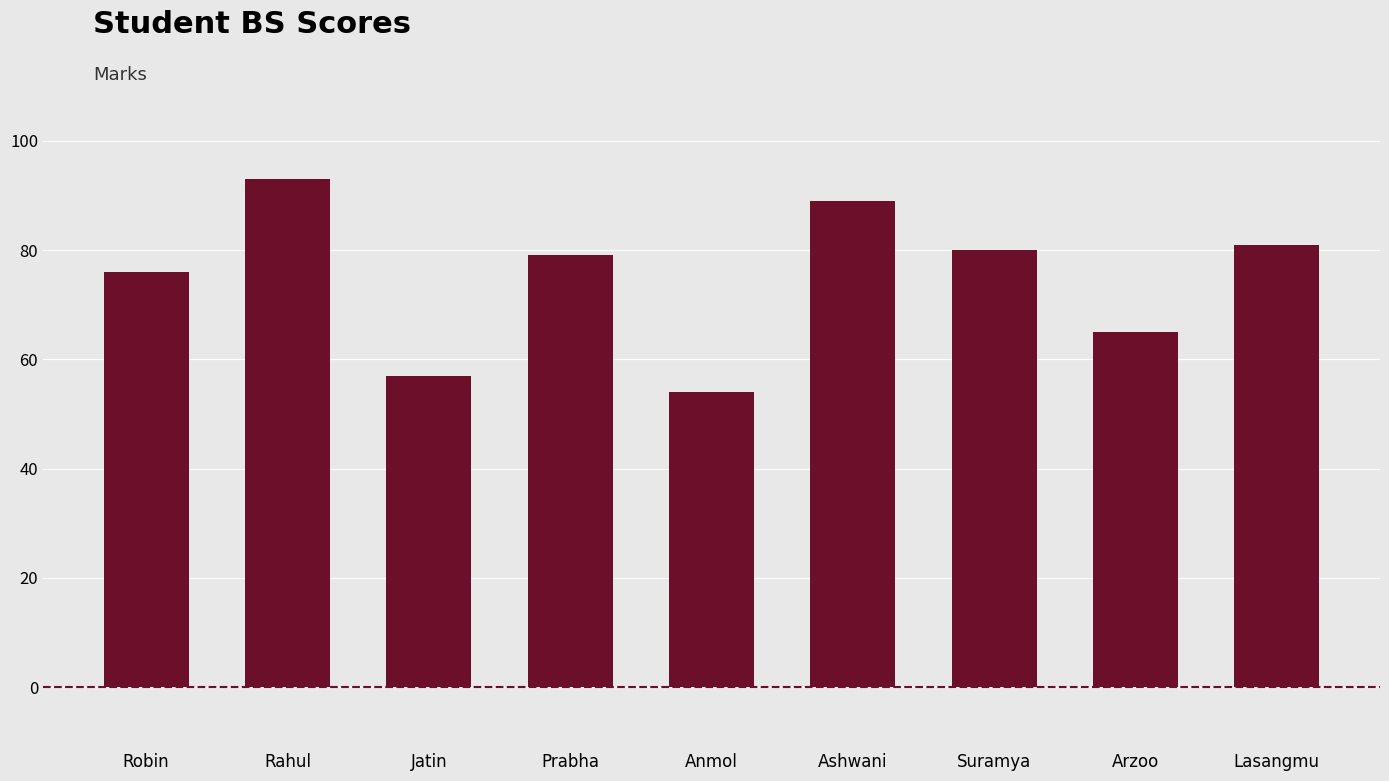

Approximately how many times larger is the value at Suramya compared to Jatin?

1.4